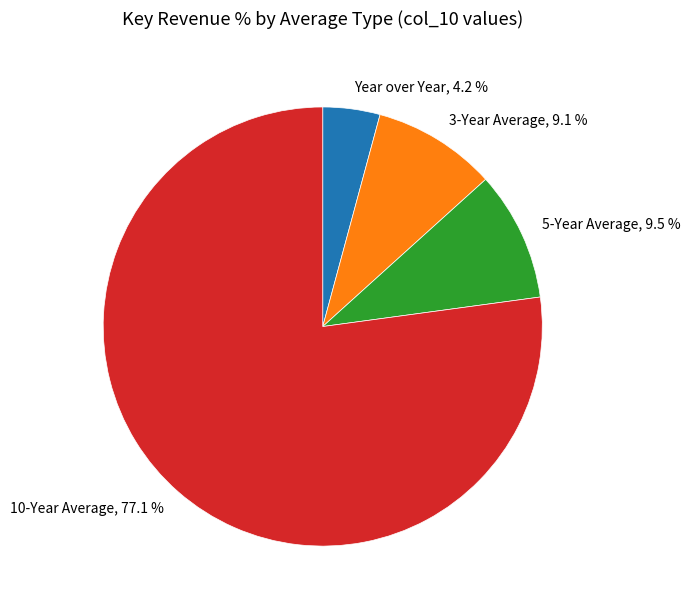

Which category accounts for the majority?

10-Year Average